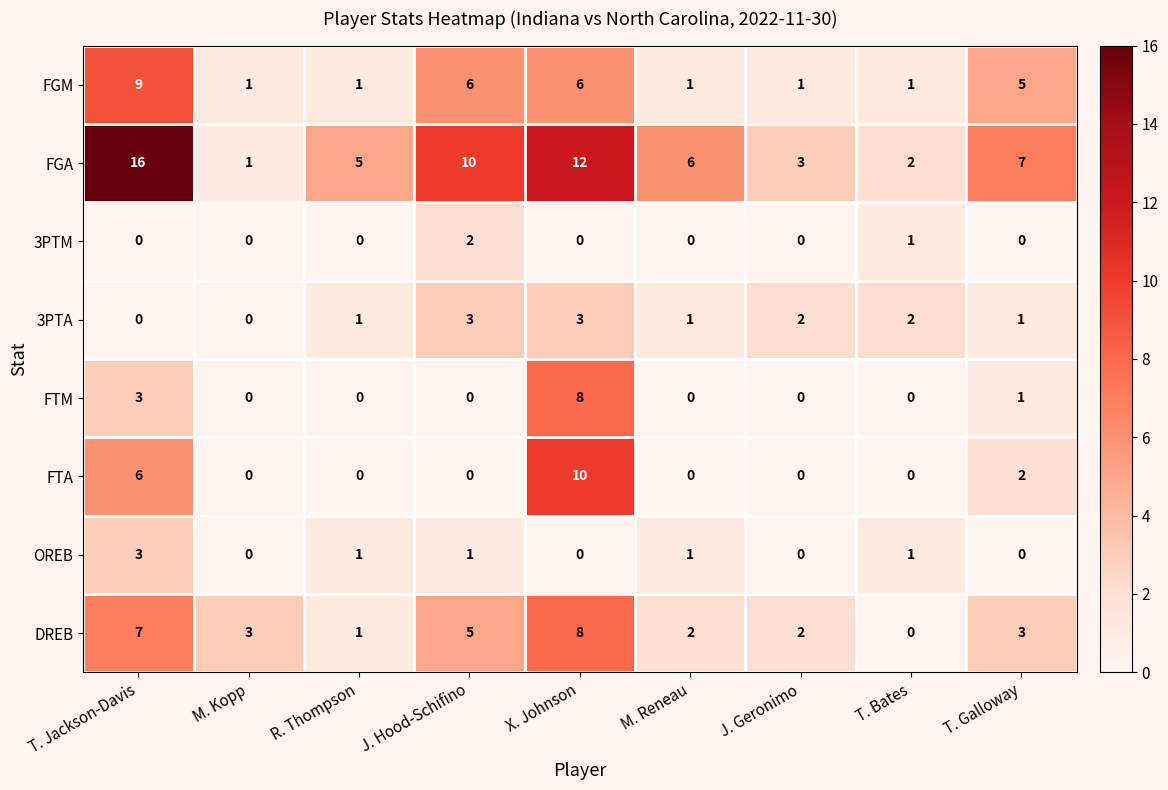

Read the DREB value at M. Kopp.

3